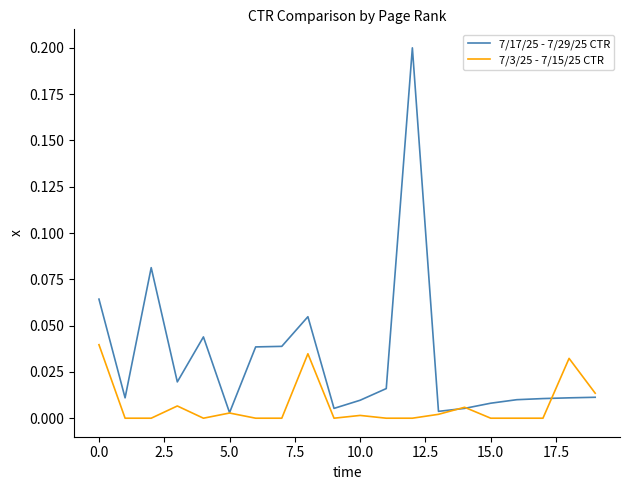

At how many categories does at least one series exceed 0?

20